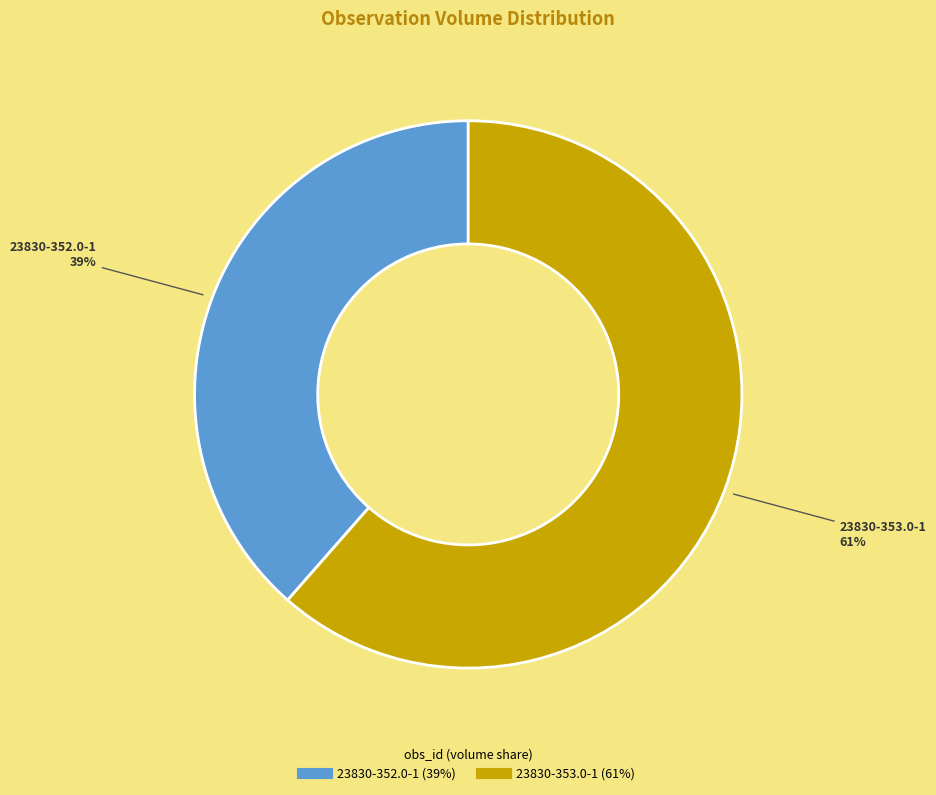

Do 23830-353.0-1 and 23830-352.0-1 together represent more than half of the pie?

Yes